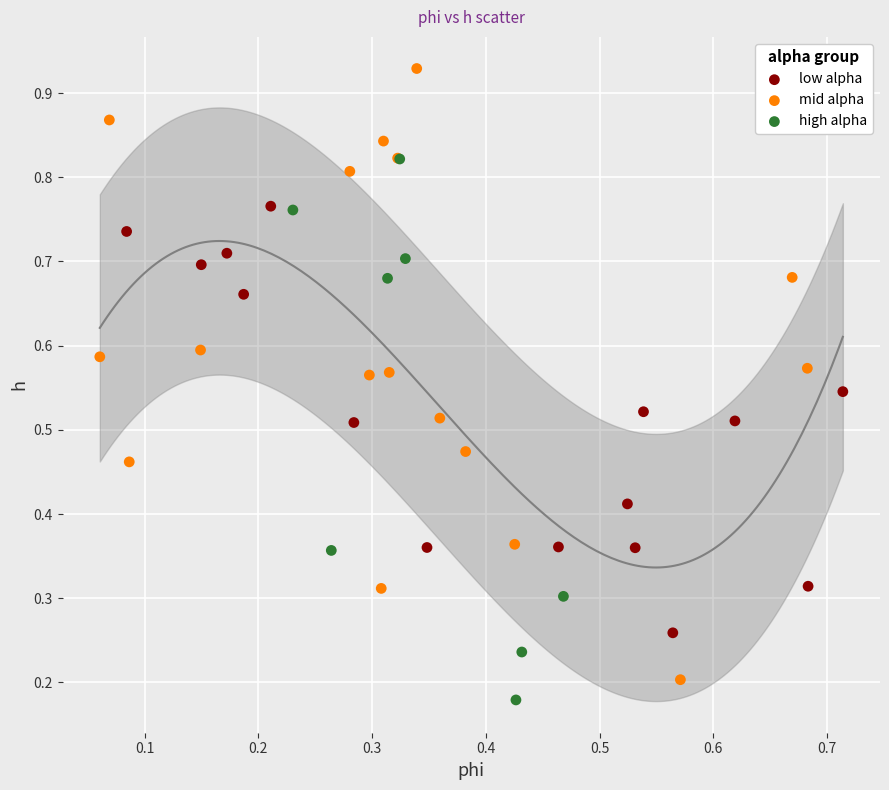

Which series has the widest spread of Y values?

mid alpha